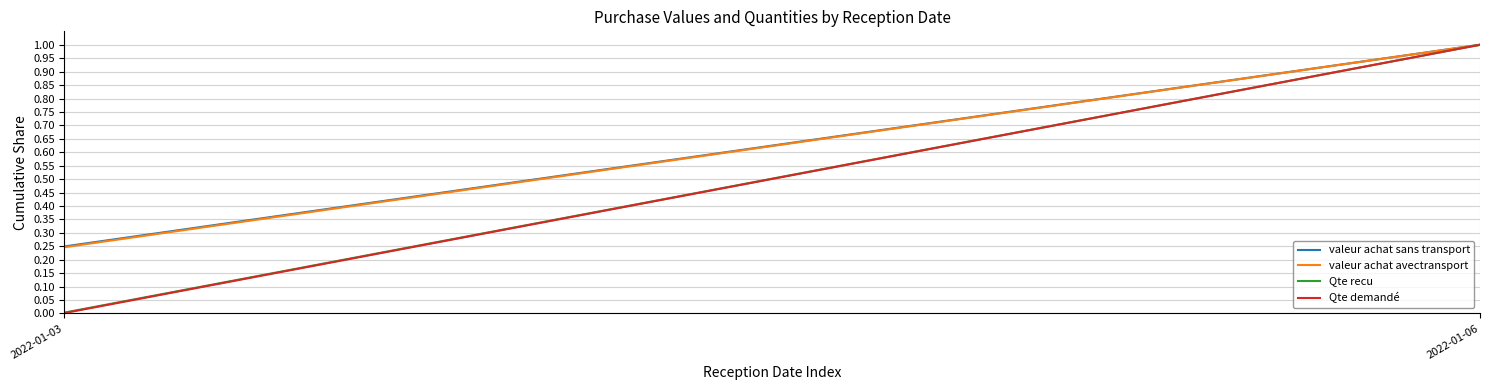

Reading right to left, transcribe all the data shown in this chart.

valeur achat sans transport: 2022-01-06=1.0	2022-01-03=0.2
valeur achat avectransport: 2022-01-06=1.0	2022-01-03=0.2
Qte recu: 2022-01-06=1.0	2022-01-03=0.0
Qte demandé: 2022-01-06=1.0	2022-01-03=0.0